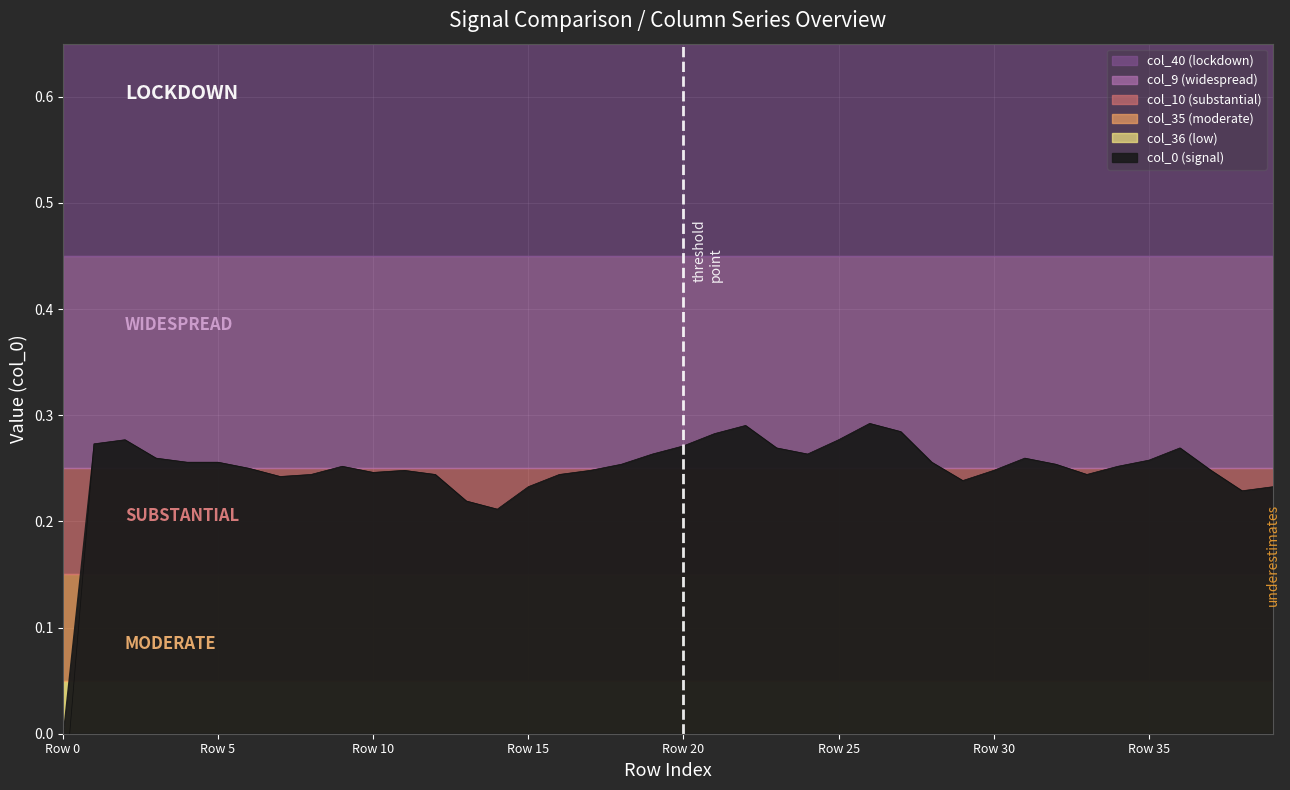

List the labels in order of value, smallest first.

Row 0, 14, 13, 38, 15, 39, 29, Row 35, 8, 12, 16, 33, 10, 11, 17, 30, 37, Row 30, 9, 34, 18, 32, Row 20, Row 25, 28, 35, Row 15, 31, 19, 24, 23, 36, 20, Row 5, Row 10, 25, 21, 27, 22, 26